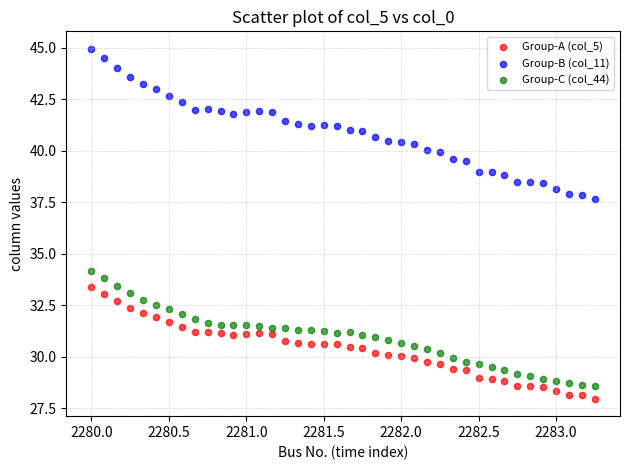

What are all the series names shown in the legend?

Group-A (col_5), Group-B (col_11), Group-C (col_44)